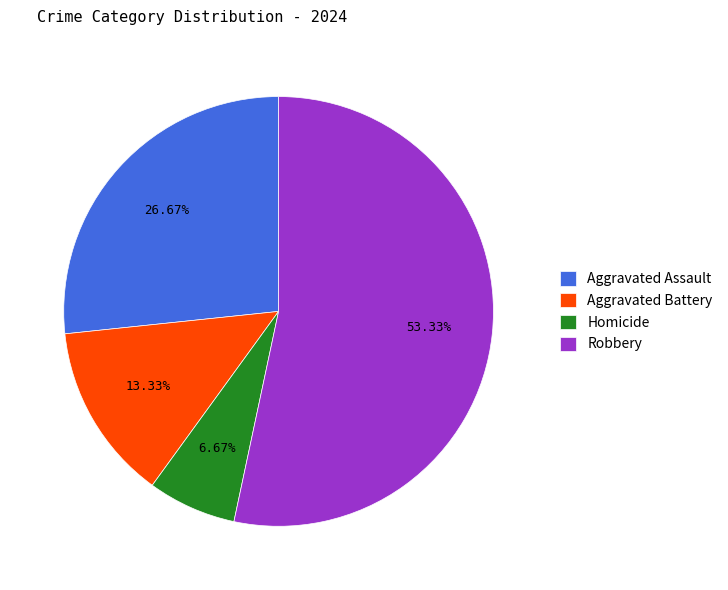

To the nearest percent, what portion does Aggravated Assault represent?

27%